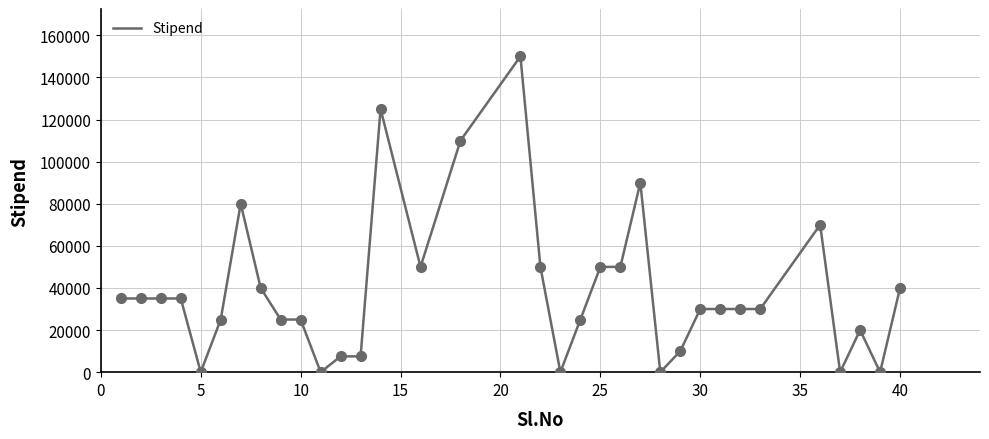

What is the greatest value displayed?

150000